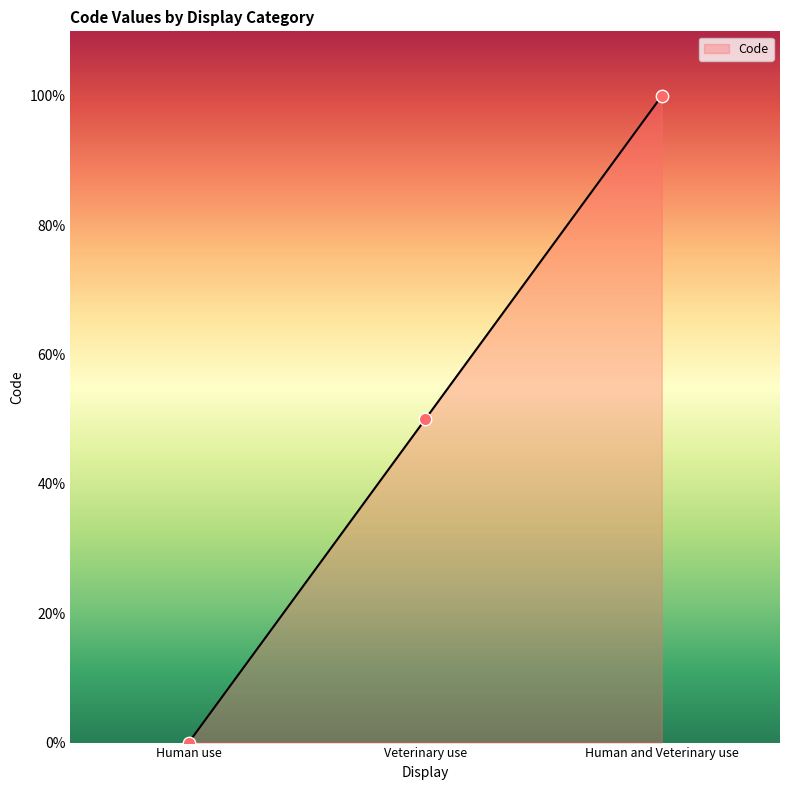

Between Human and Veterinary use and Human use, which is larger?

Human and Veterinary use